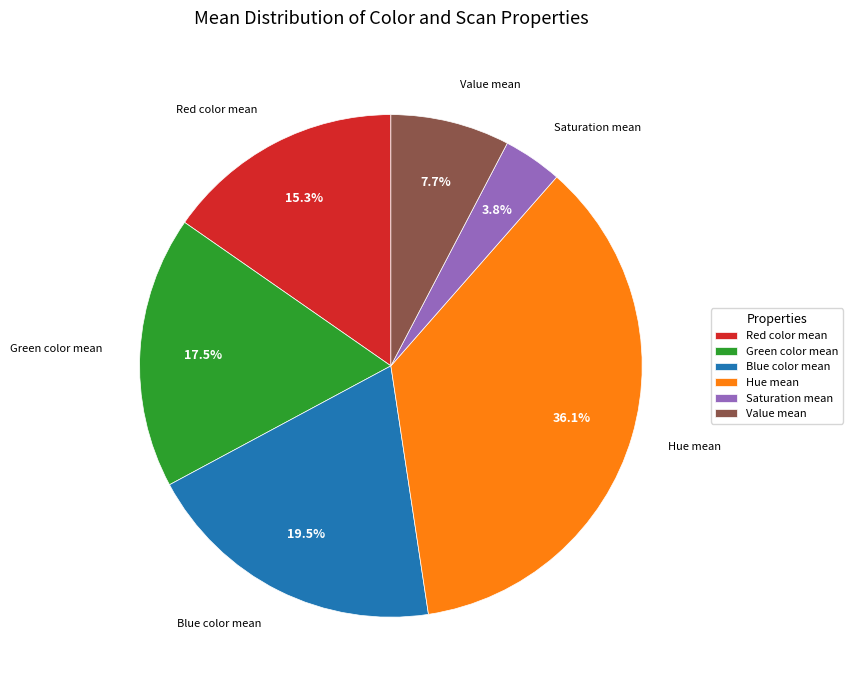

Which has a higher value, Value mean or Green color mean?

Green color mean